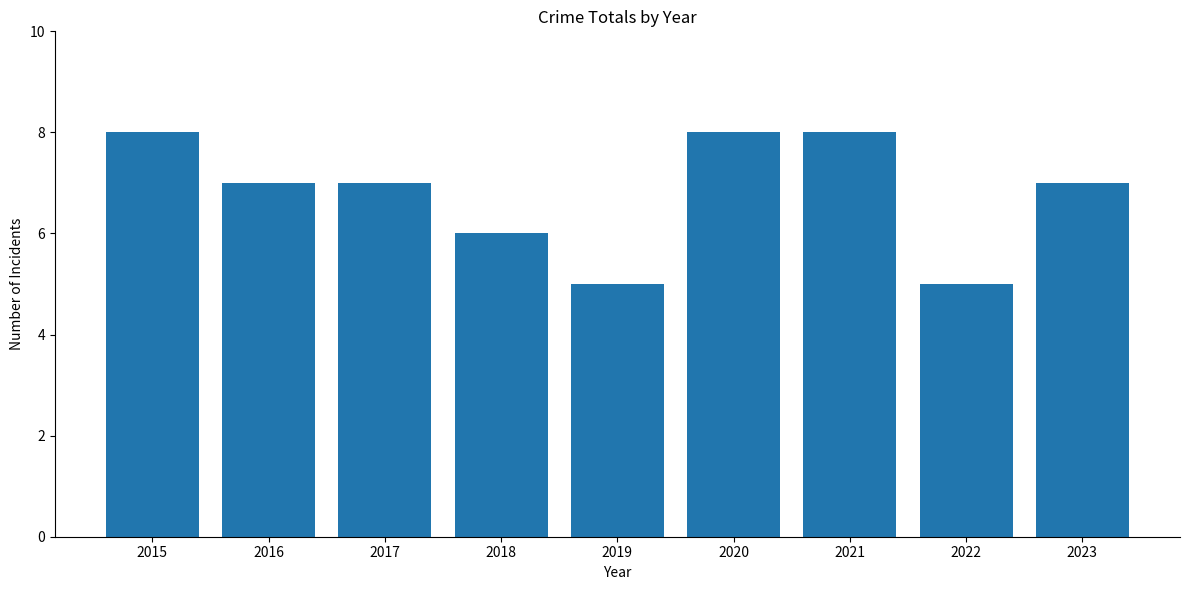

Is it true that the value at 2020 is 8?

True